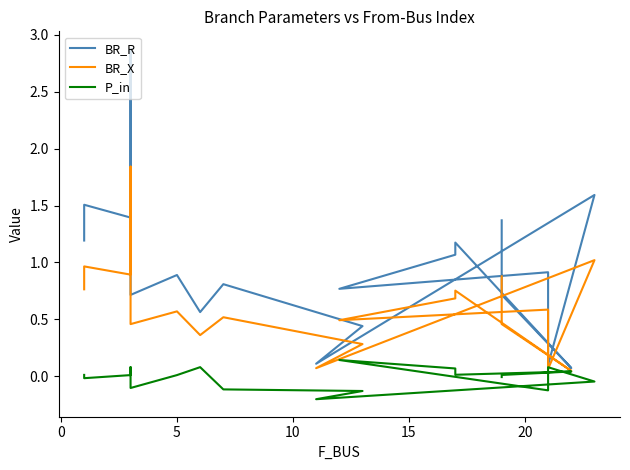

How many lines are shown in the chart?

3